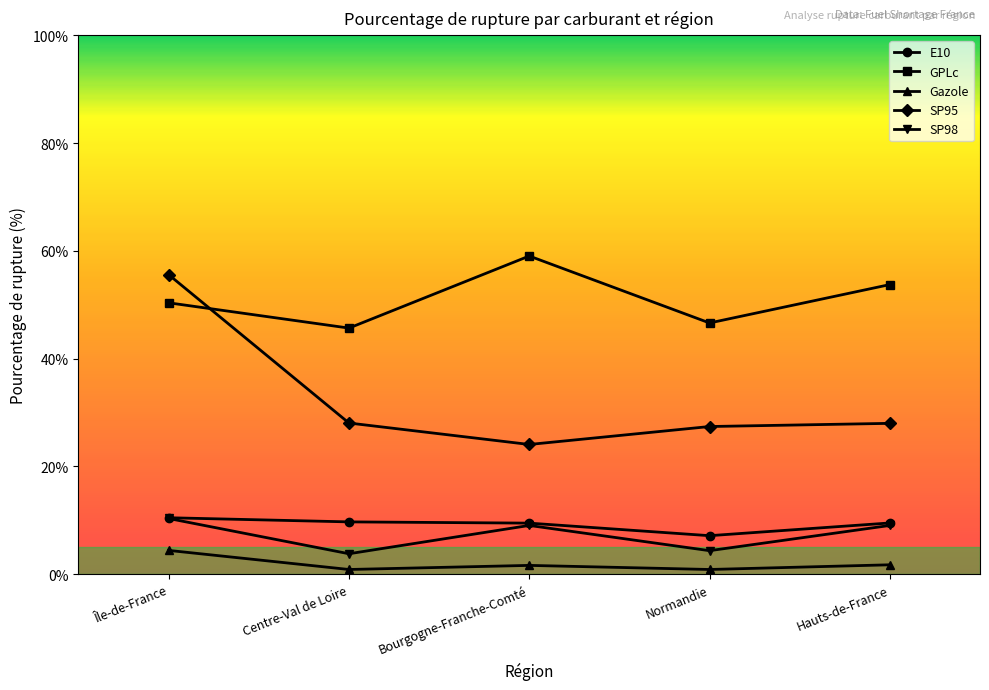

Between Île-de-France and Hauts-de-France, which series saw the biggest shift?

SP95